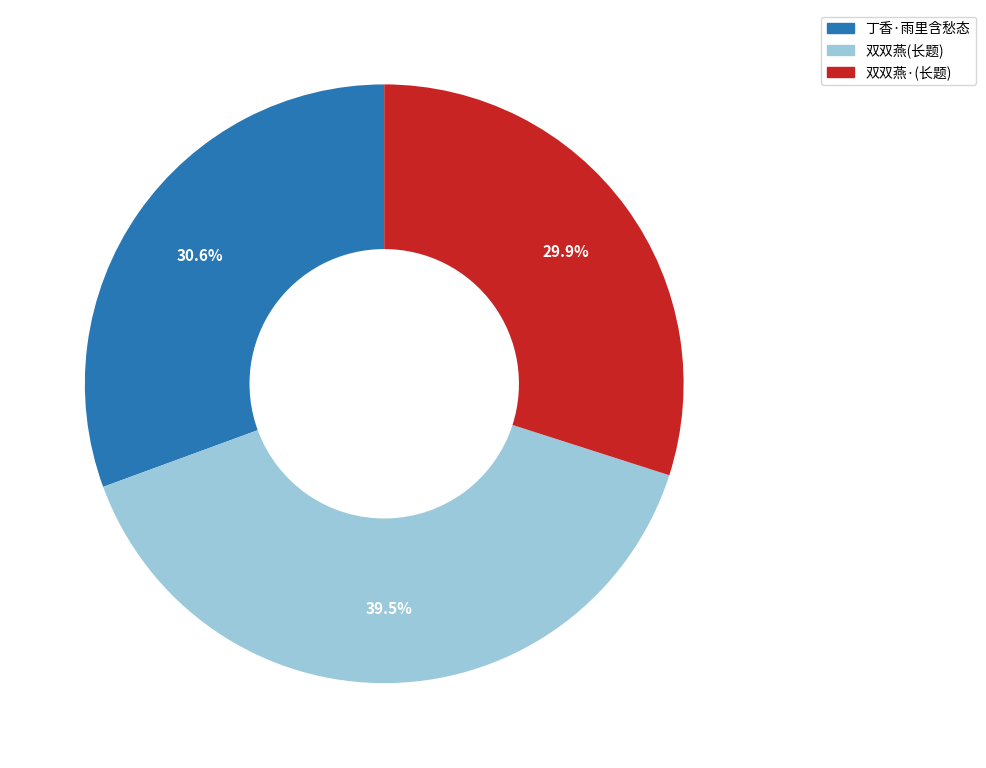

Does any single category account for the majority?

No